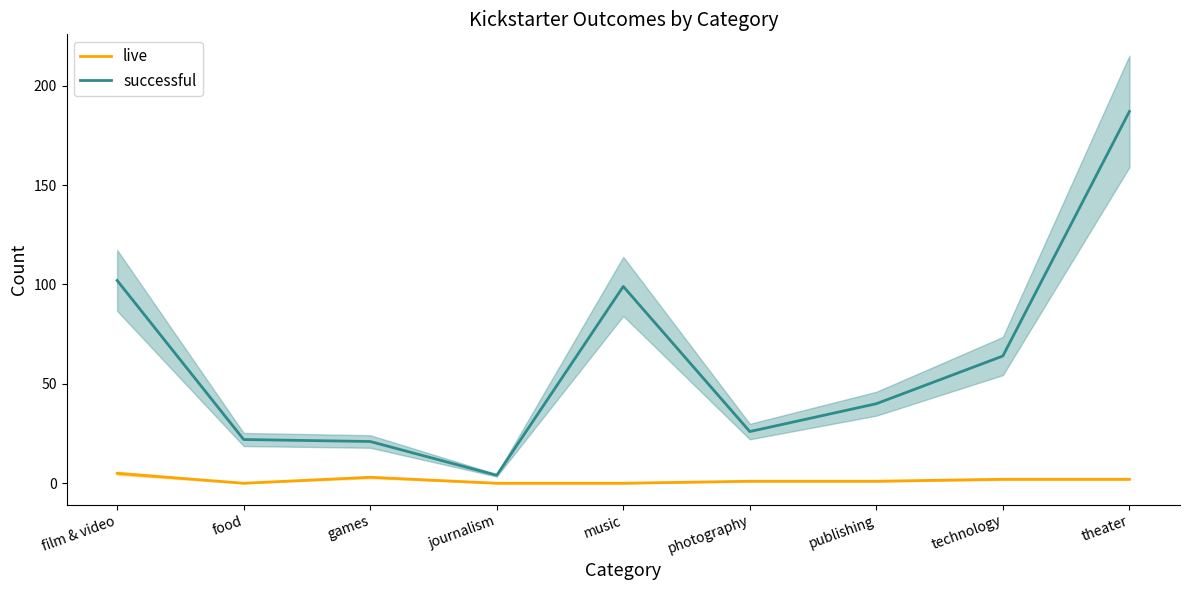

Where is live nearest to the value 2?

technology